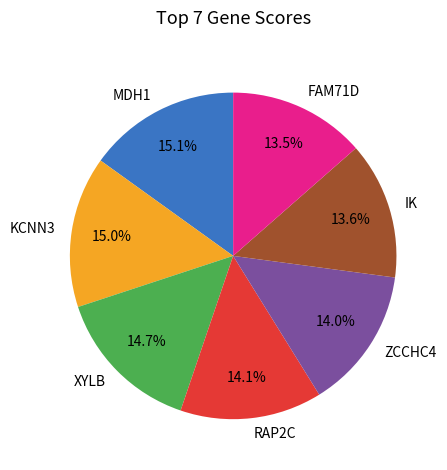

Does any single category account for the majority?

No